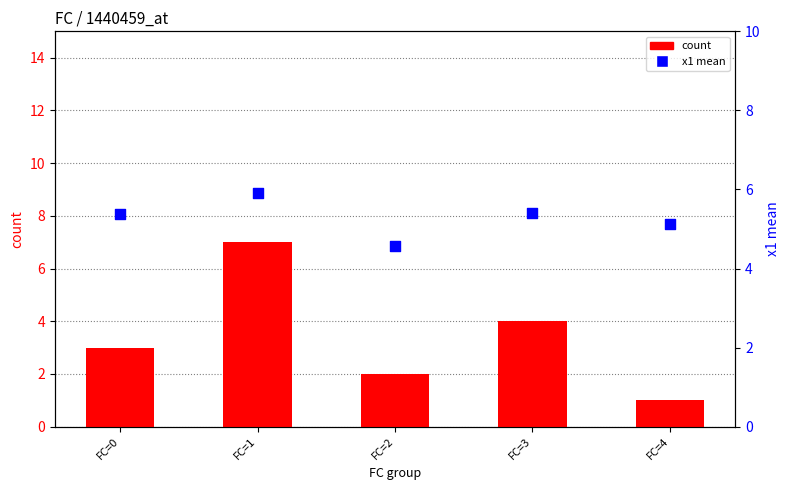

Which series contains the highest Y value?

count